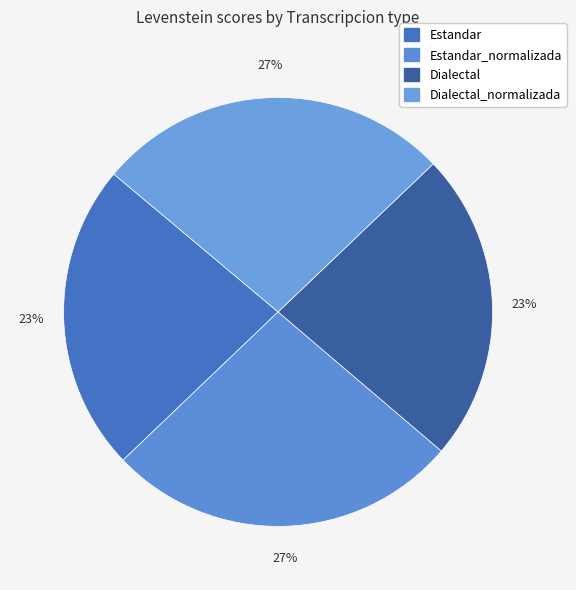

What is the smallest slice in the pie chart?

Estandar